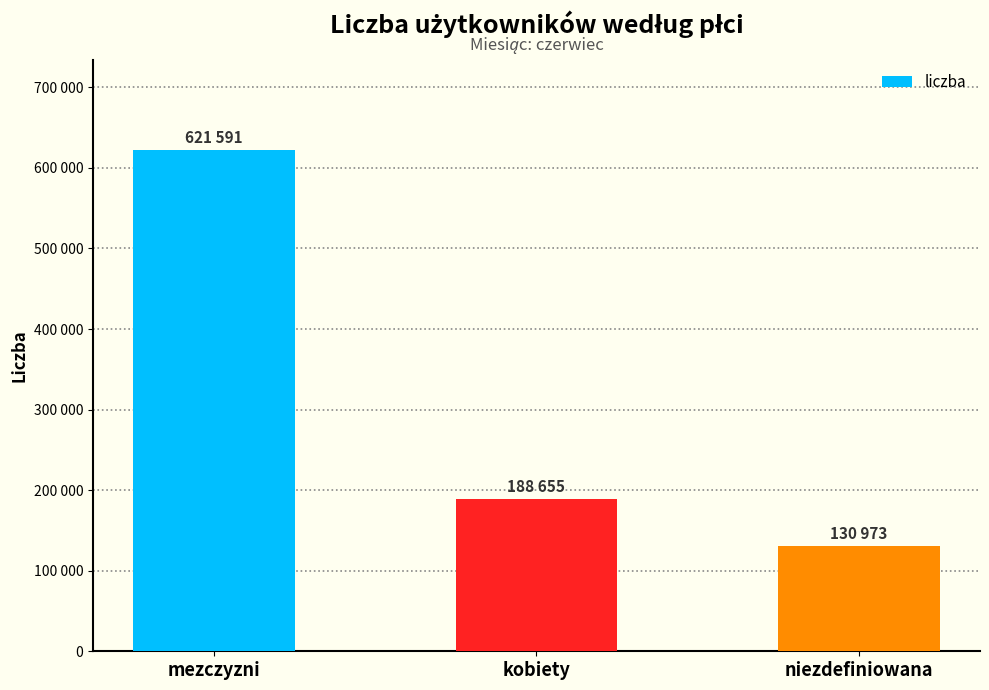

At which category does the chart reach its peak across all series?

mezczyzni